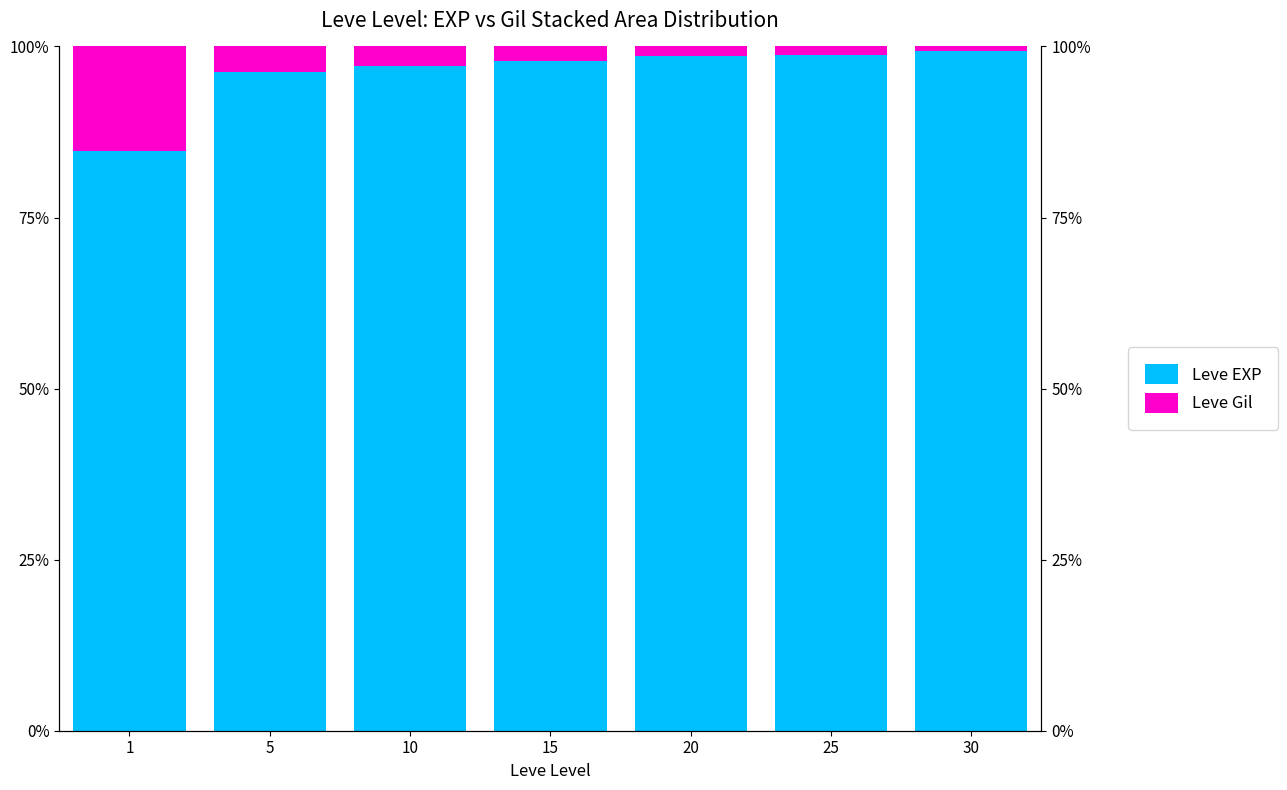

What is the average value of the Leve Gil series?

3.9